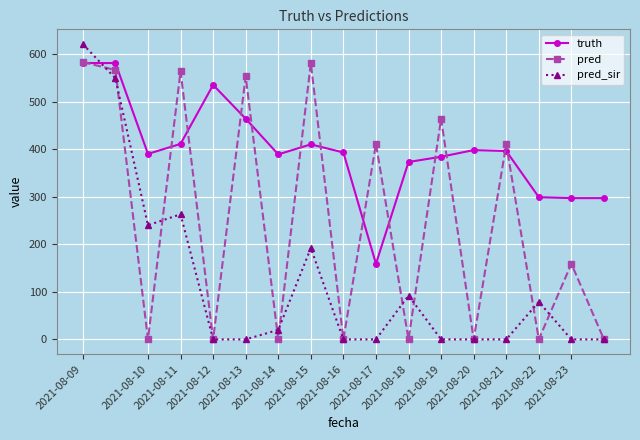

How many lines are shown in the chart?

3